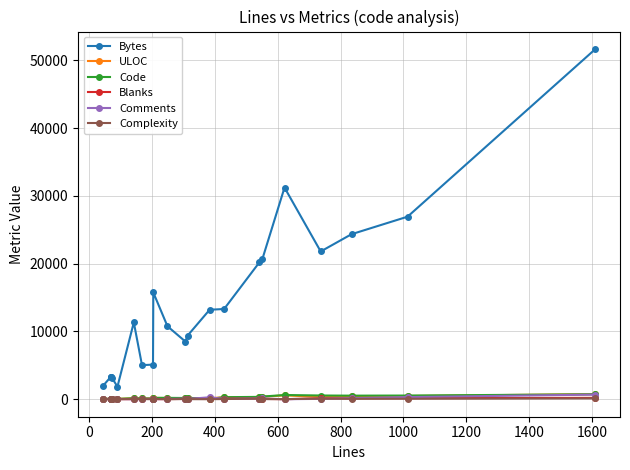

Which series has the widest spread of values?

Bytes